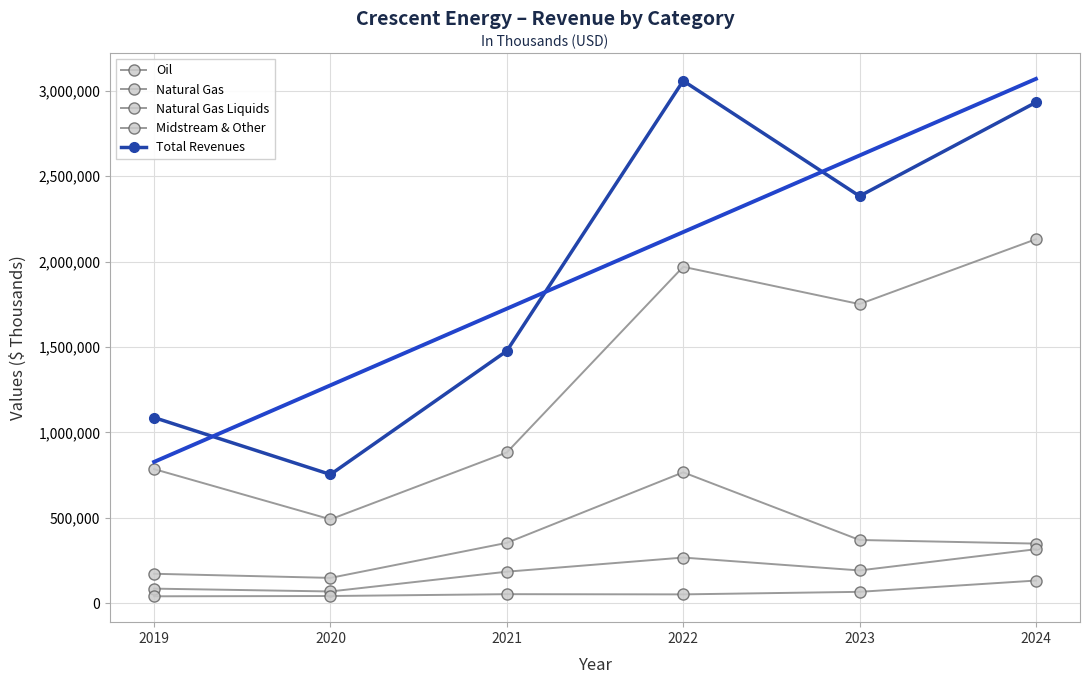

How many data points in Midstream & Other are less than 54062?

3